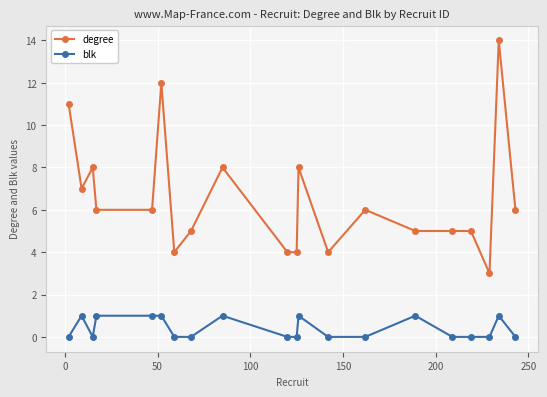

What is the minimum value for degree?

3